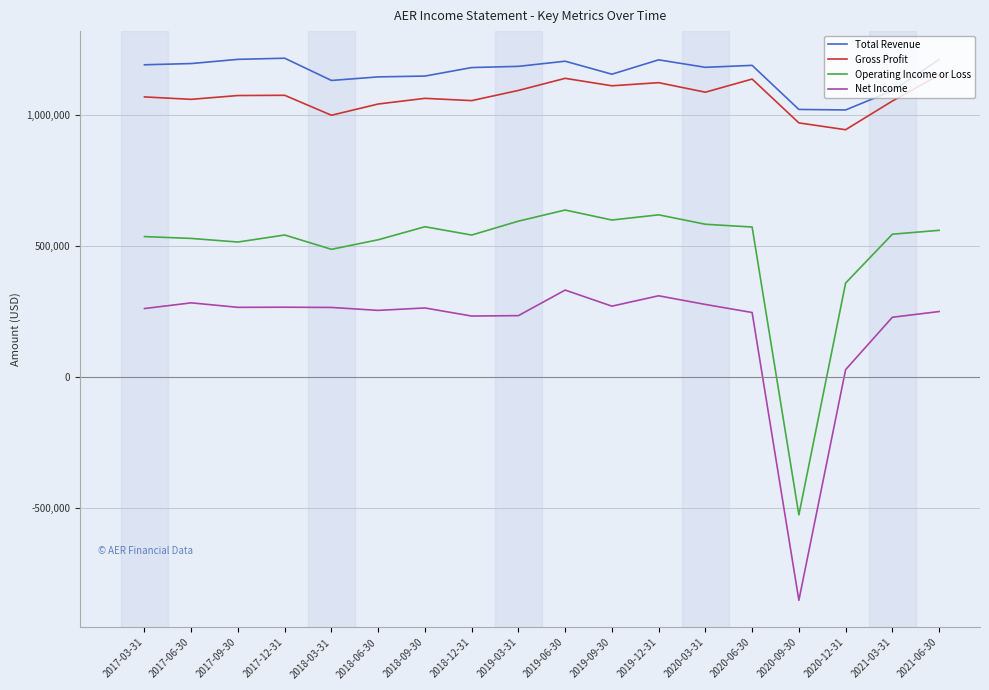

Which label corresponds to the smallest value in the chart?

2020-09-30